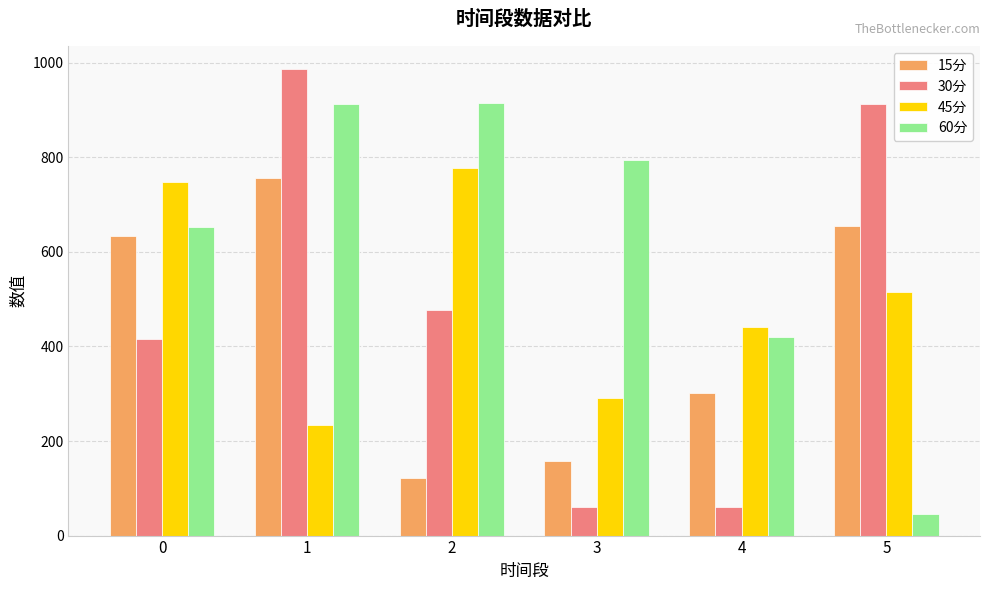

What is the approximate value of 15分 at 3?

157.8